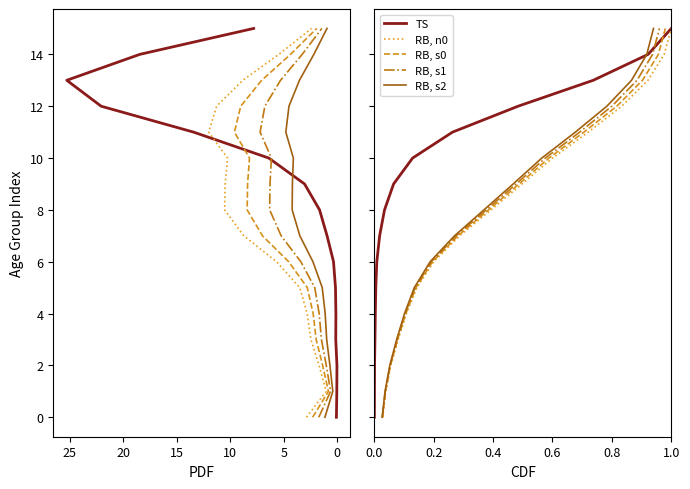

How many series are shown in this chart?

5